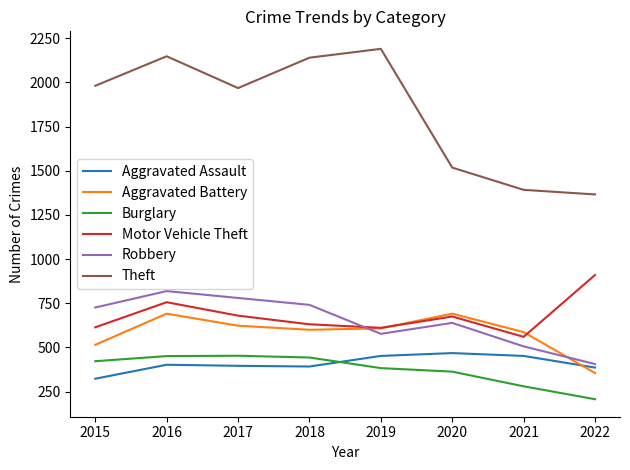

How many categories are shown in the chart?

8